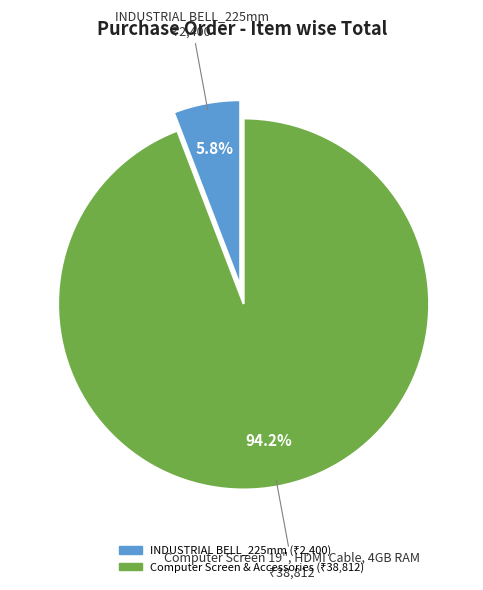

Does any single category account for the majority?

Yes